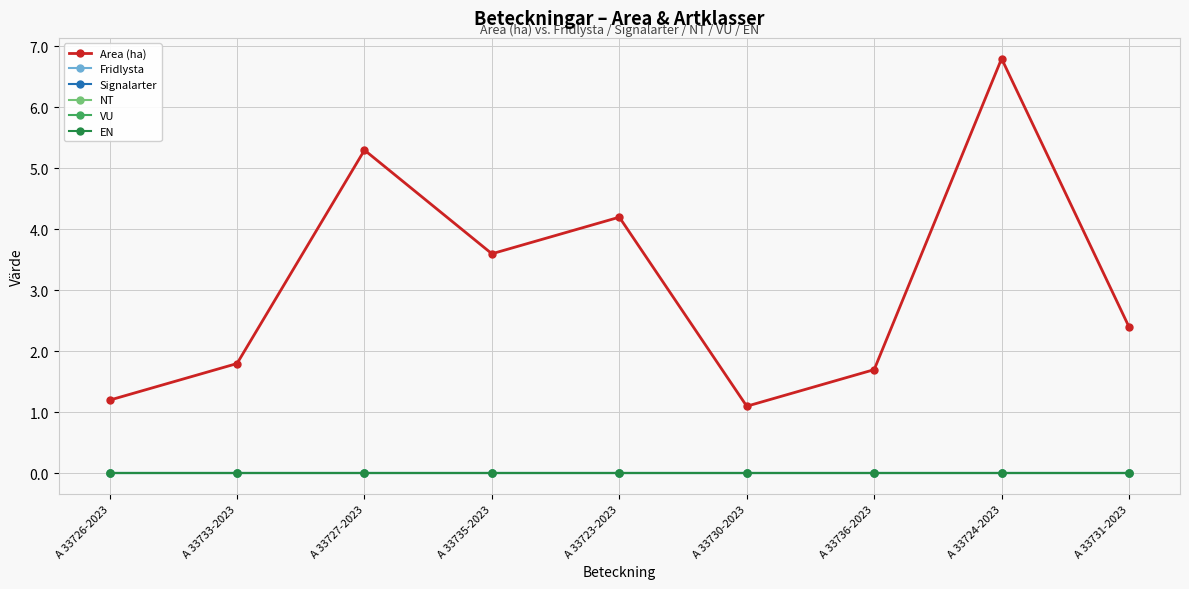

Does the chart display data point markers on the line(s)?

Yes